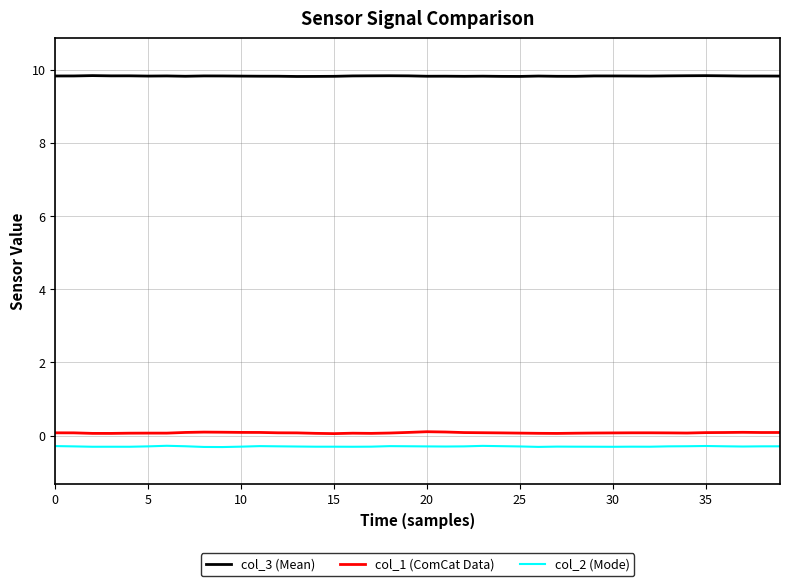

What is the maximum value shown in the chart?

9.8